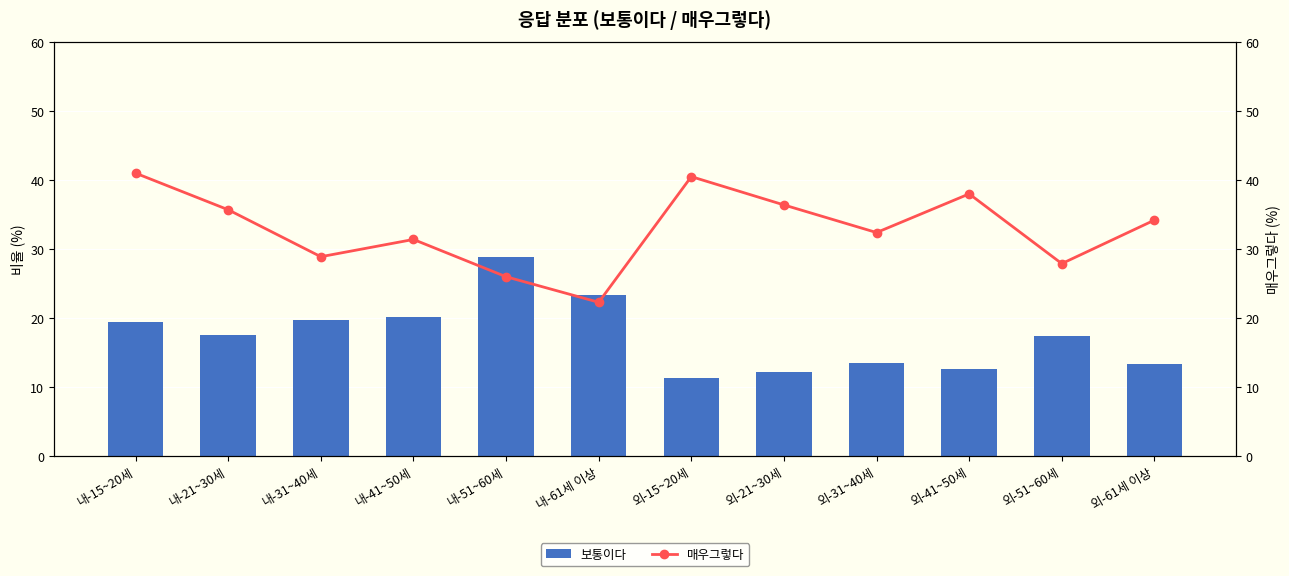

Which series has the largest range (max minus min)?

매우그렇다